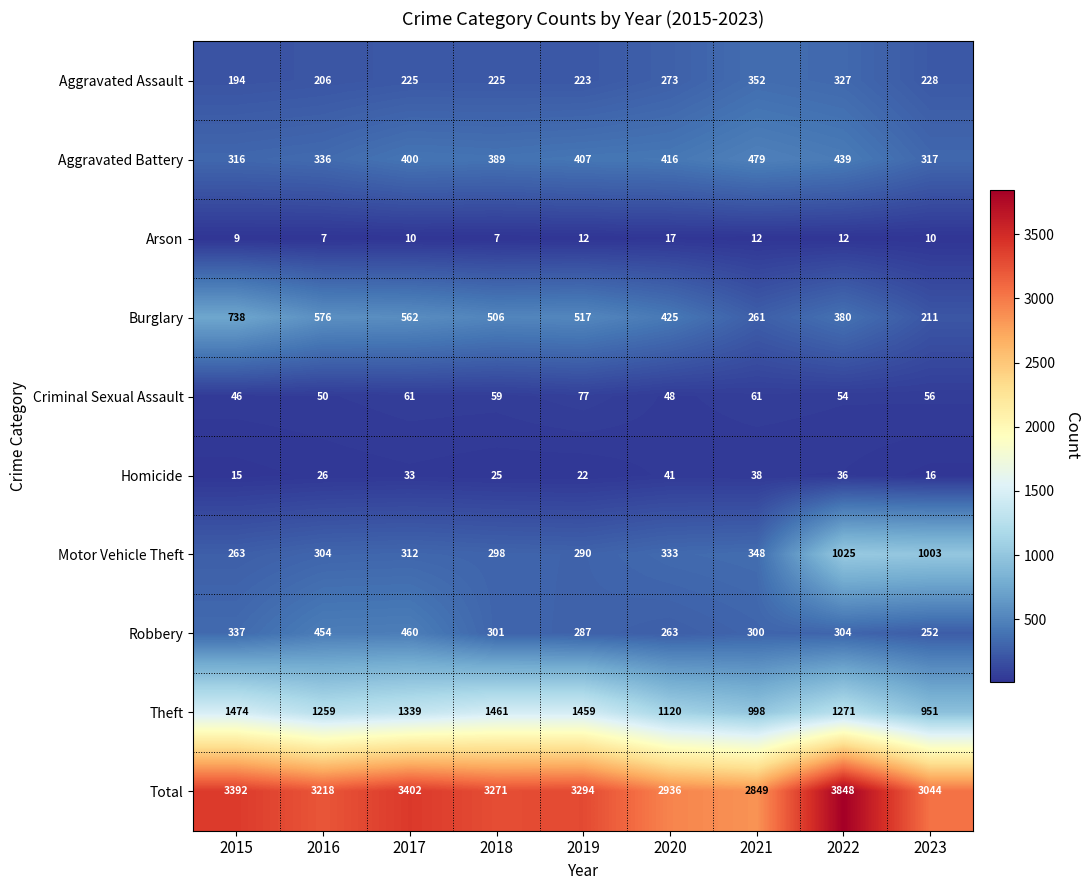

Which category has the lowest value in the Aggravated Battery series?

2015